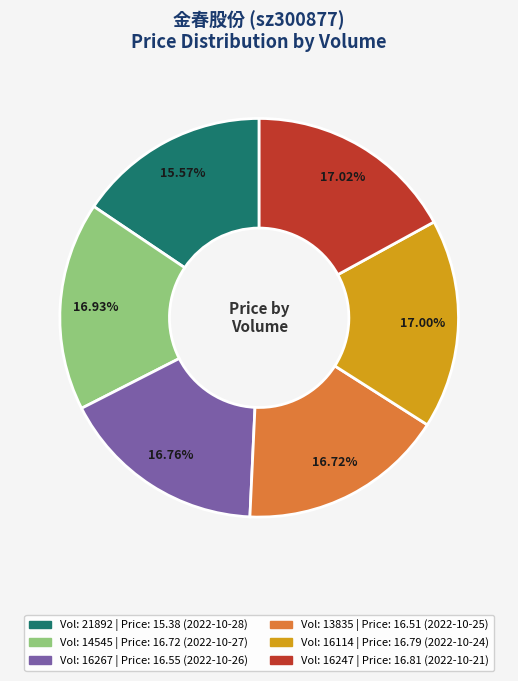

Is there a majority slice in this chart?

No